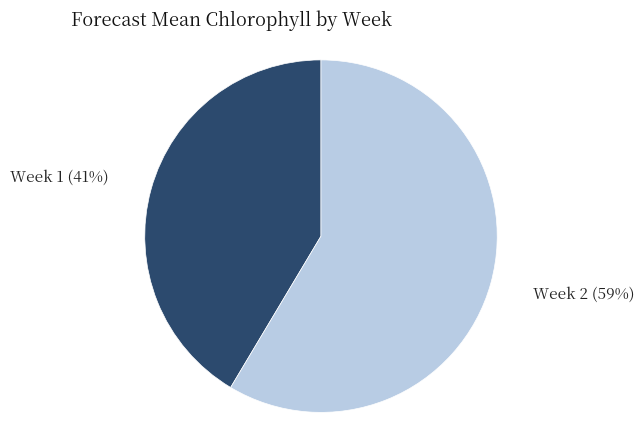

Is there any slice that represents more than half of the pie?

Yes